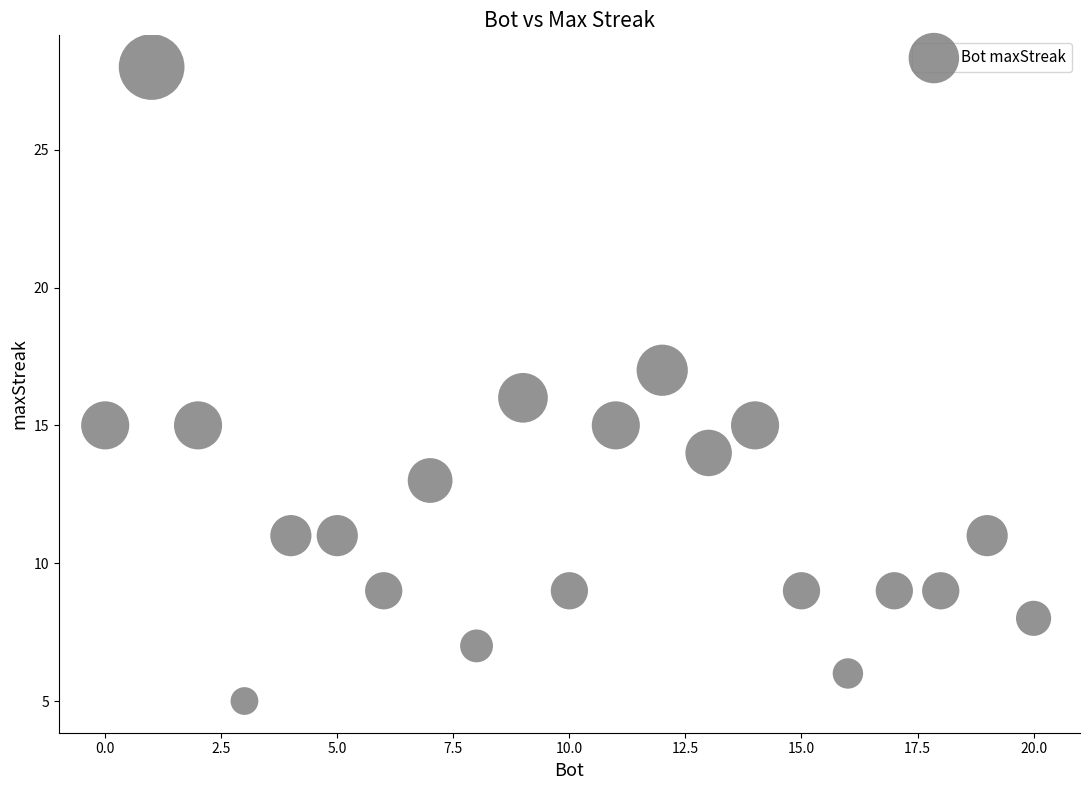

What is the range of X values (max minus min)?

20